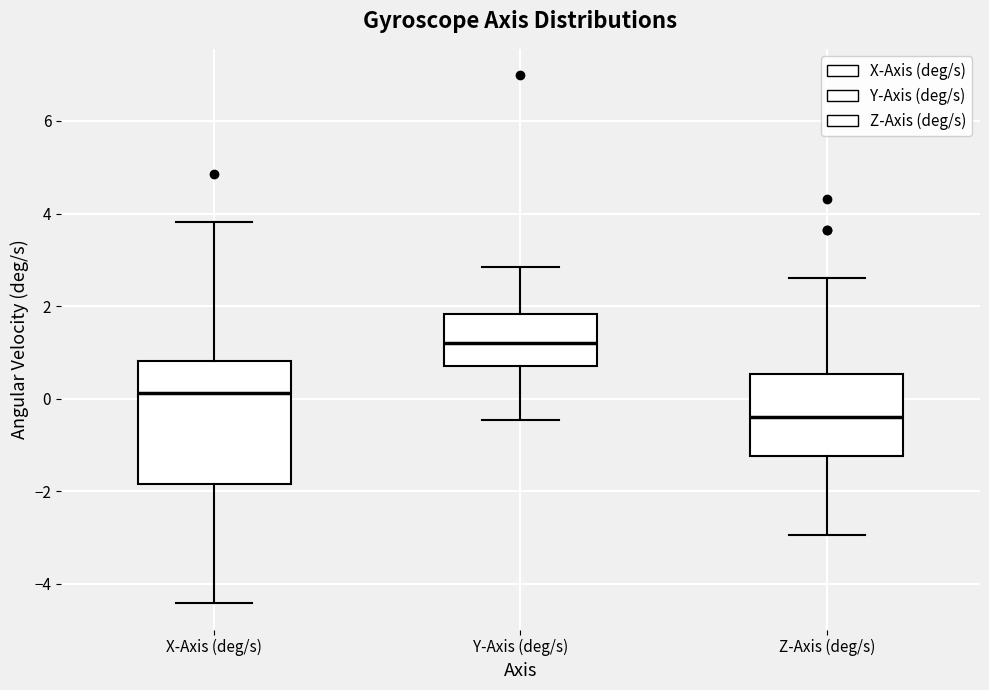

Reading left to right, read every box against the y-axis: the position of its median line, the range the box covers, and the ends of its whiskers. The values are not printed on the chart, so give them approximately, as read against the axis.

X-Axis (deg/s): median 0.2, box -1.8 to 0.8, whiskers -4.4 to 3.8
Y-Axis (deg/s): median 1.2, box 0.8 to 1.8, whiskers -0.4 to 2.8
Z-Axis (deg/s): median -0.4, box -1.2 to 0.6, whiskers -3.0 to 2.6